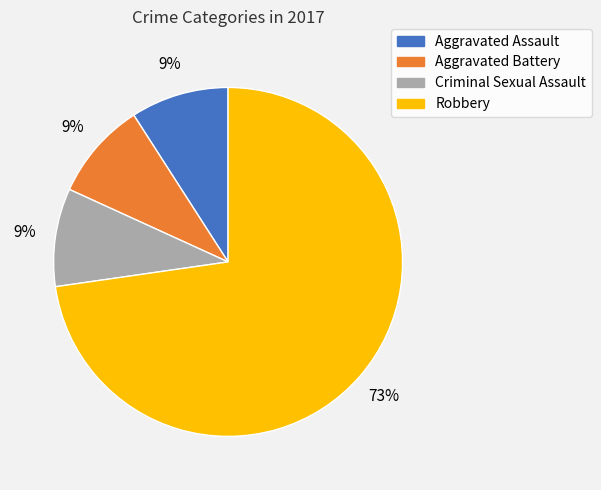

Does Aggravated Assault represent more than half of the total?

No